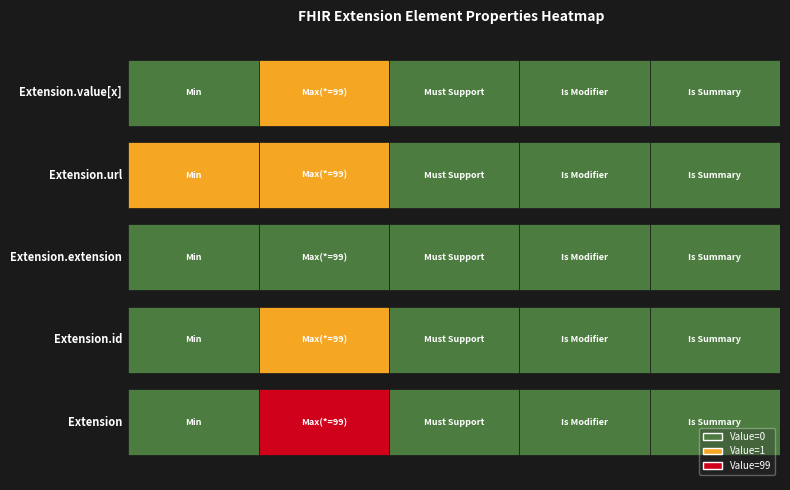

Between Extension and Extension.id, which series saw the biggest shift?

Extension